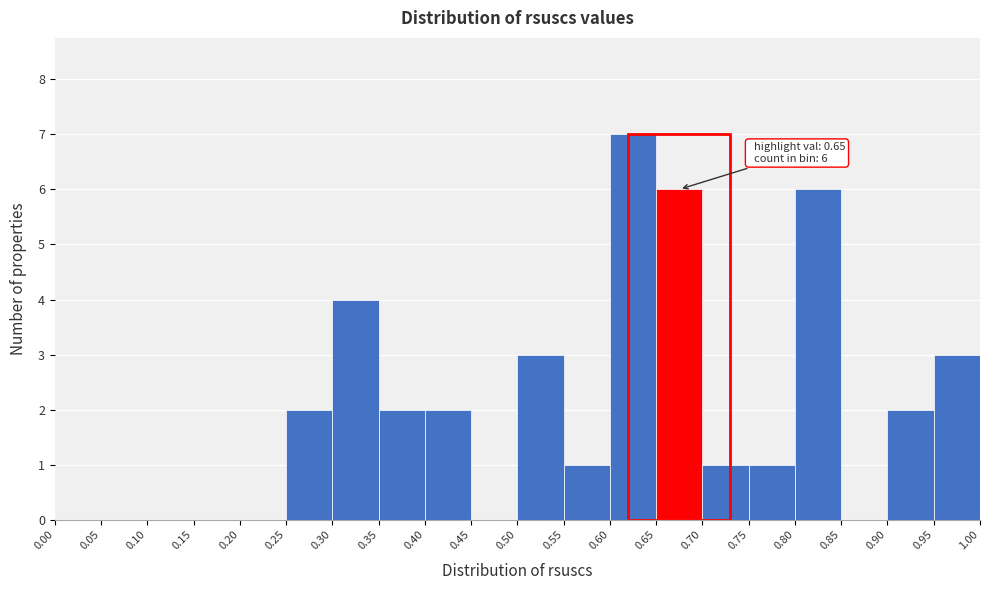

Over which range of the x-axis is the bar tallest?

0.60 to 0.65